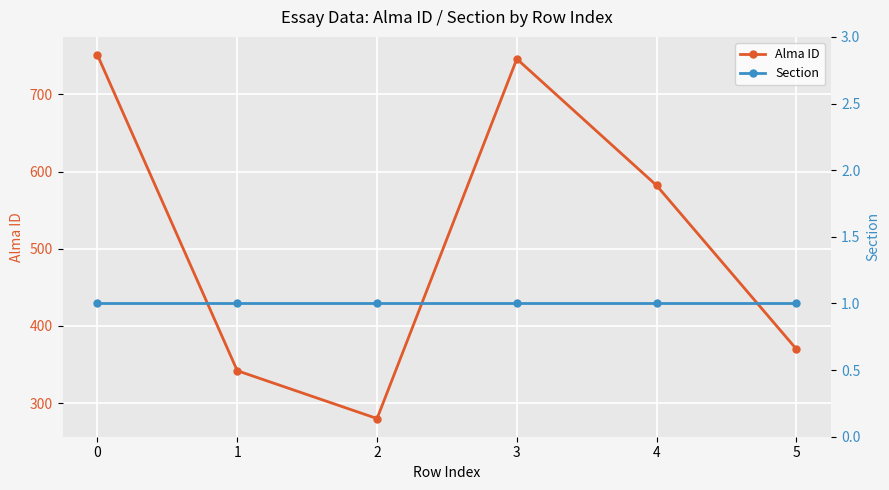

What is the sum of the Section values at 0 and 5?

2